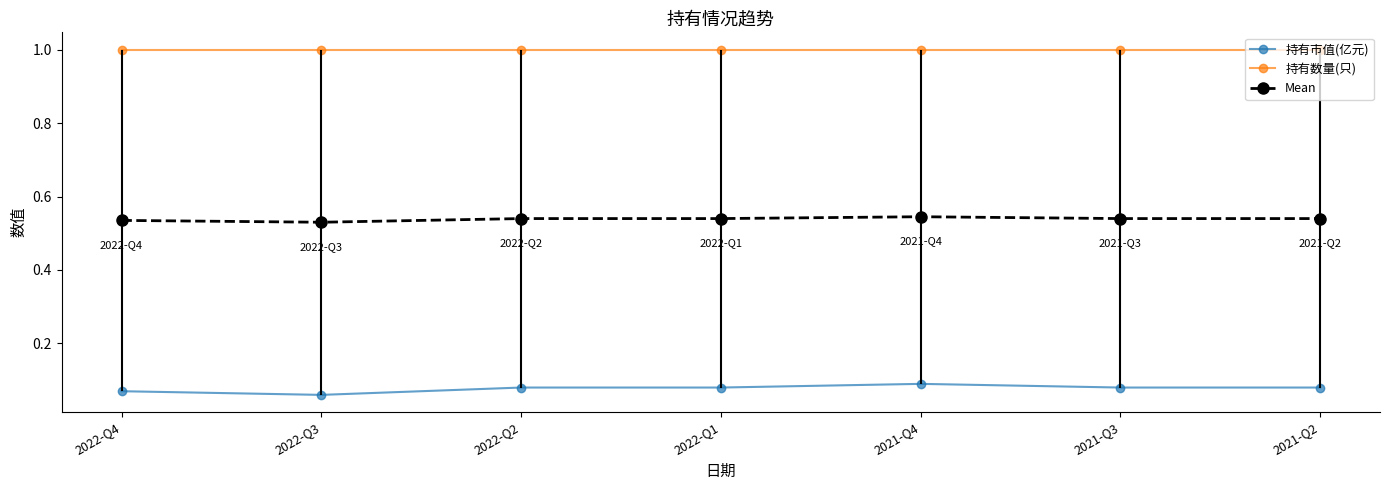

What is the label of the 2nd point from the right?

2021-Q3